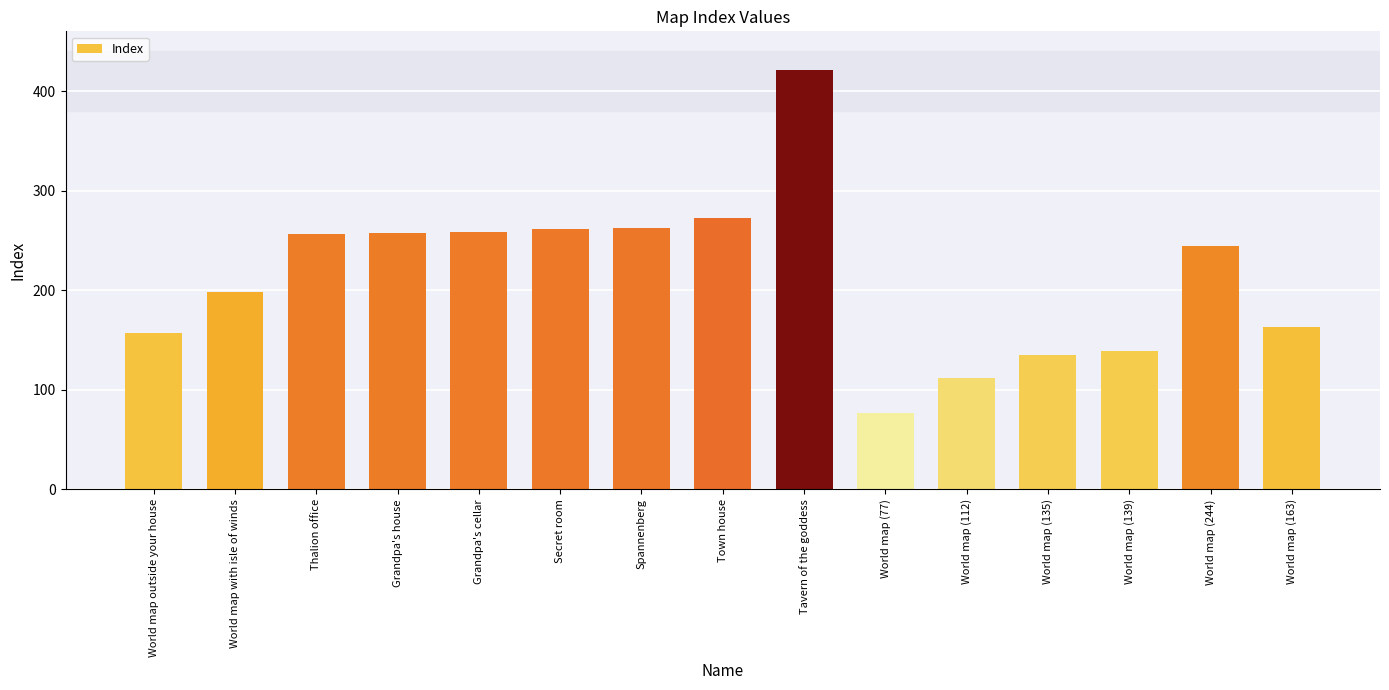

What is the value of the 6th bar from the left?

262